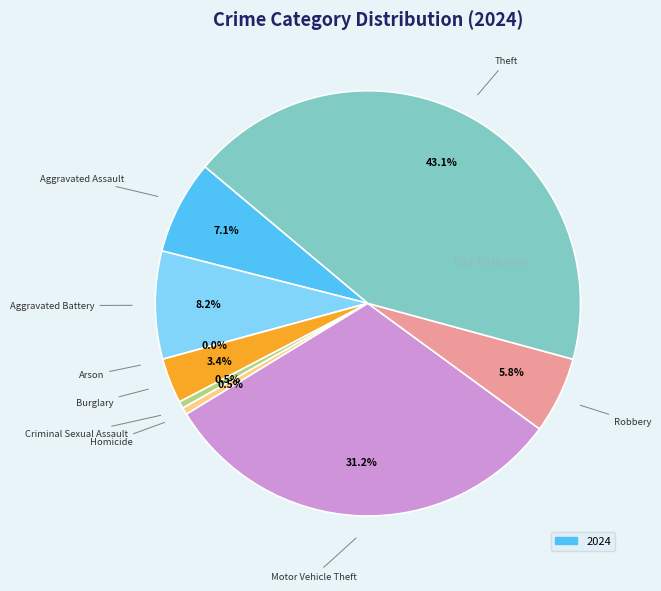

Which slice is the largest?

Theft